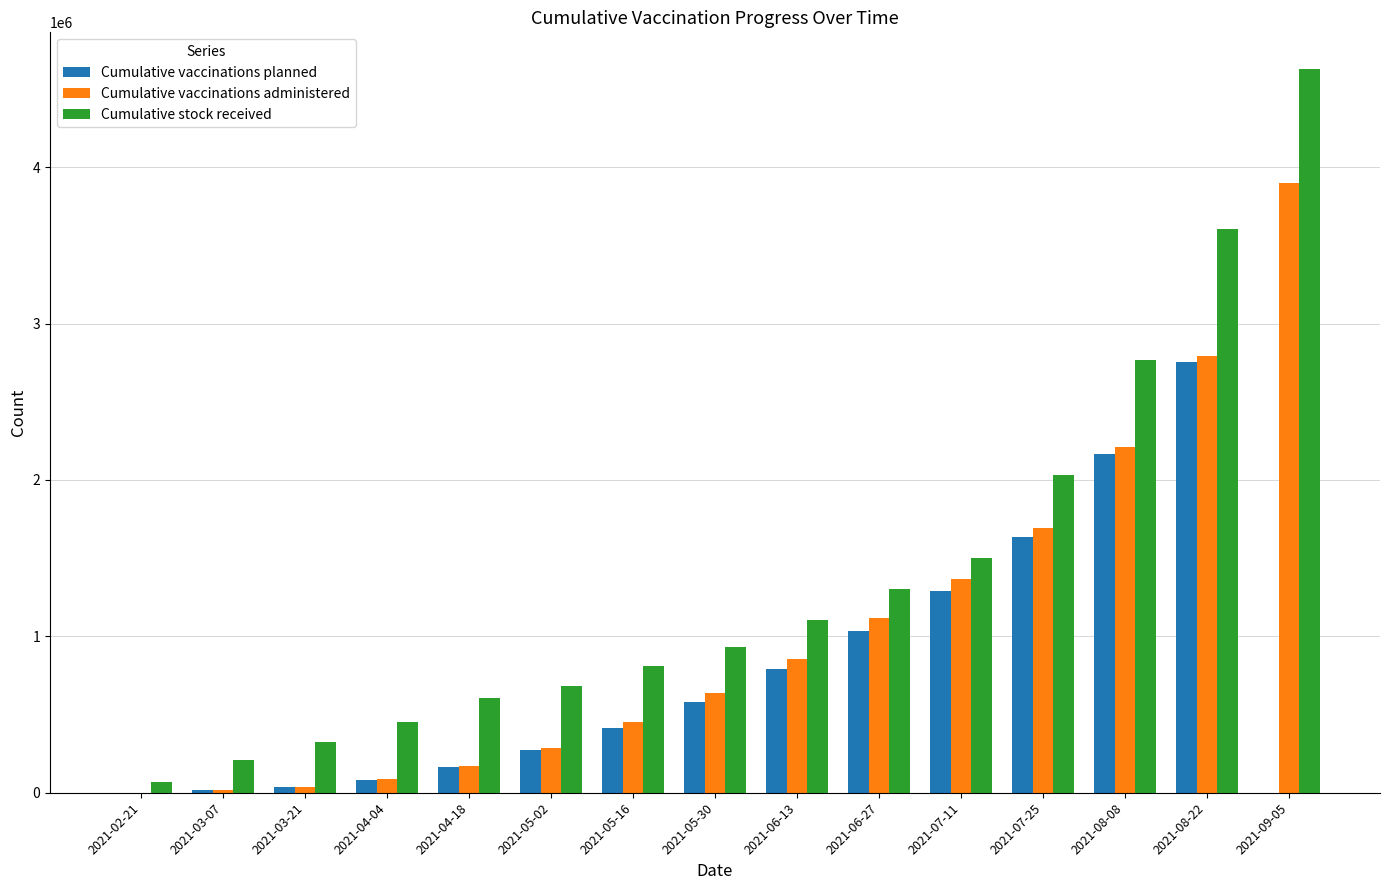

Does the chart contain stacked bars?

No